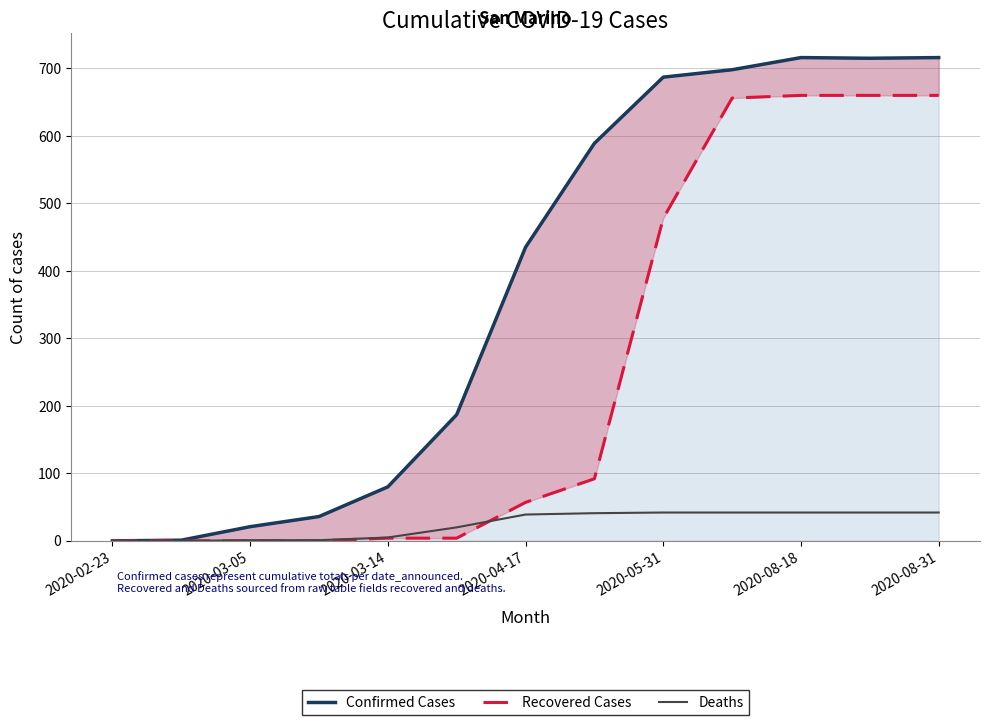

How many distinct data groups are displayed?

3